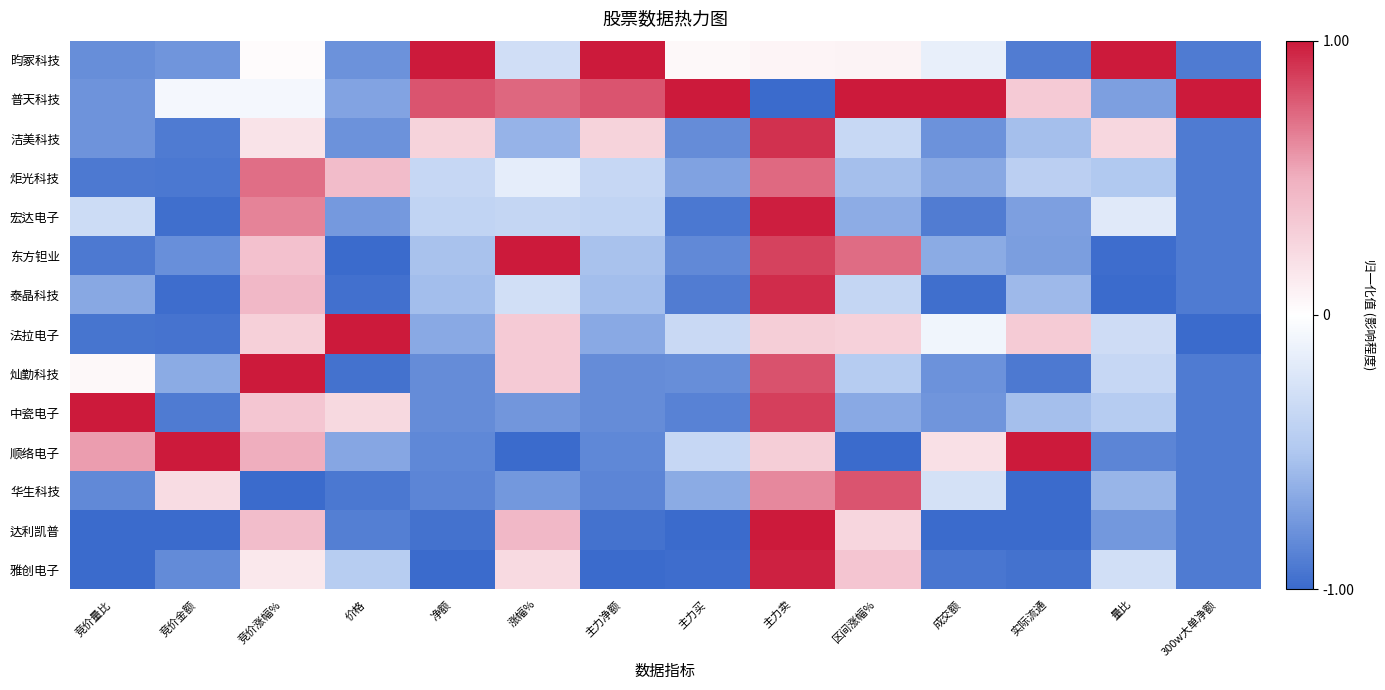

At which category is the sum across all series the highest?

主力卖